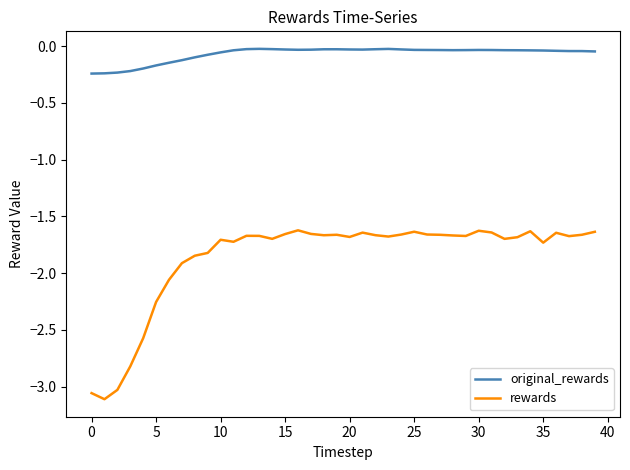

True or false: rewards and original_rewards intersect in this chart.

False